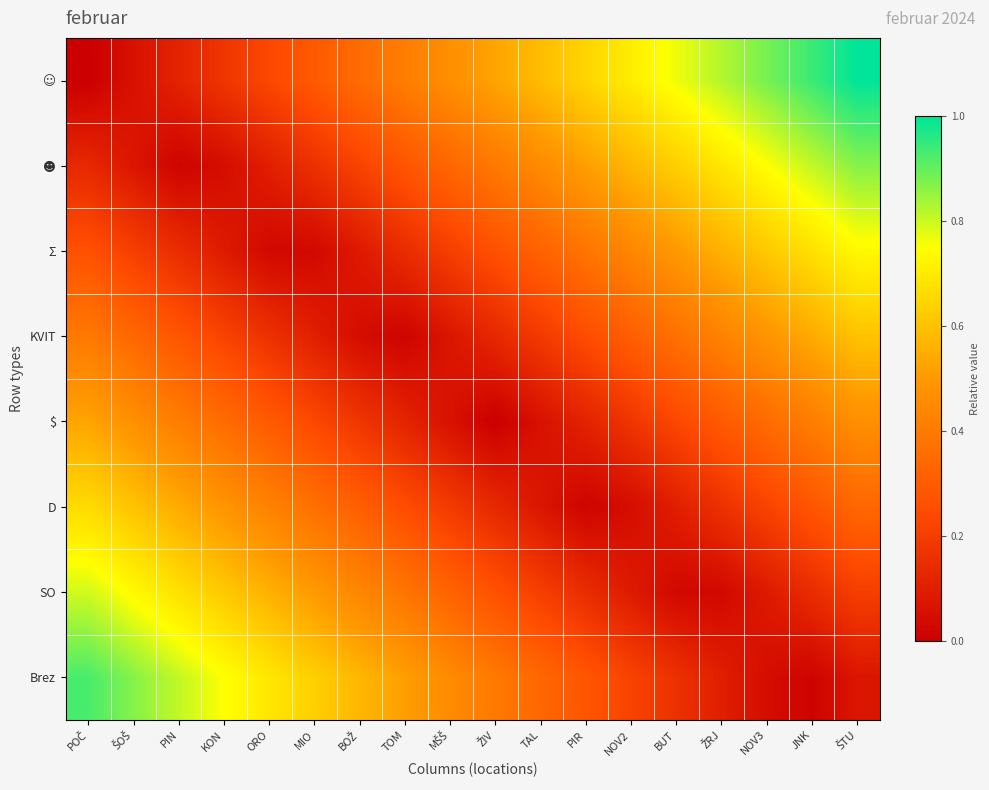

Between NOV2 and NOV3, which series saw the biggest shift?

☺